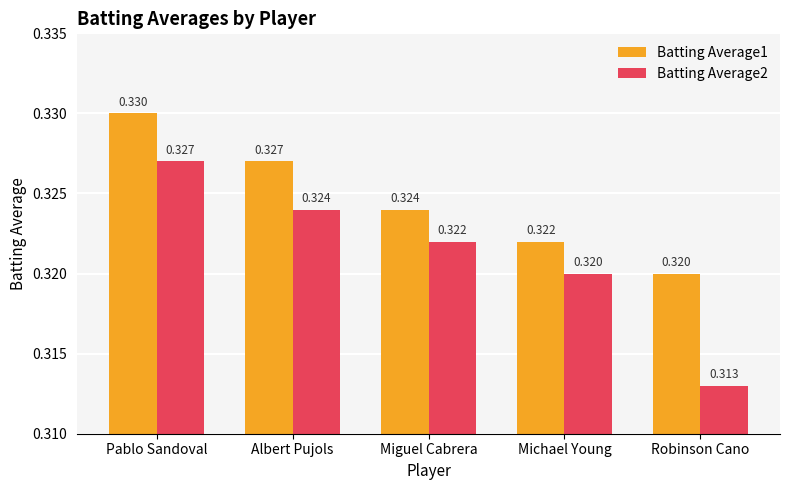

List the labels in order of Batting Average2 value, largest first.

Pablo Sandoval, Albert Pujols, Miguel Cabrera, Michael Young, Robinson Cano